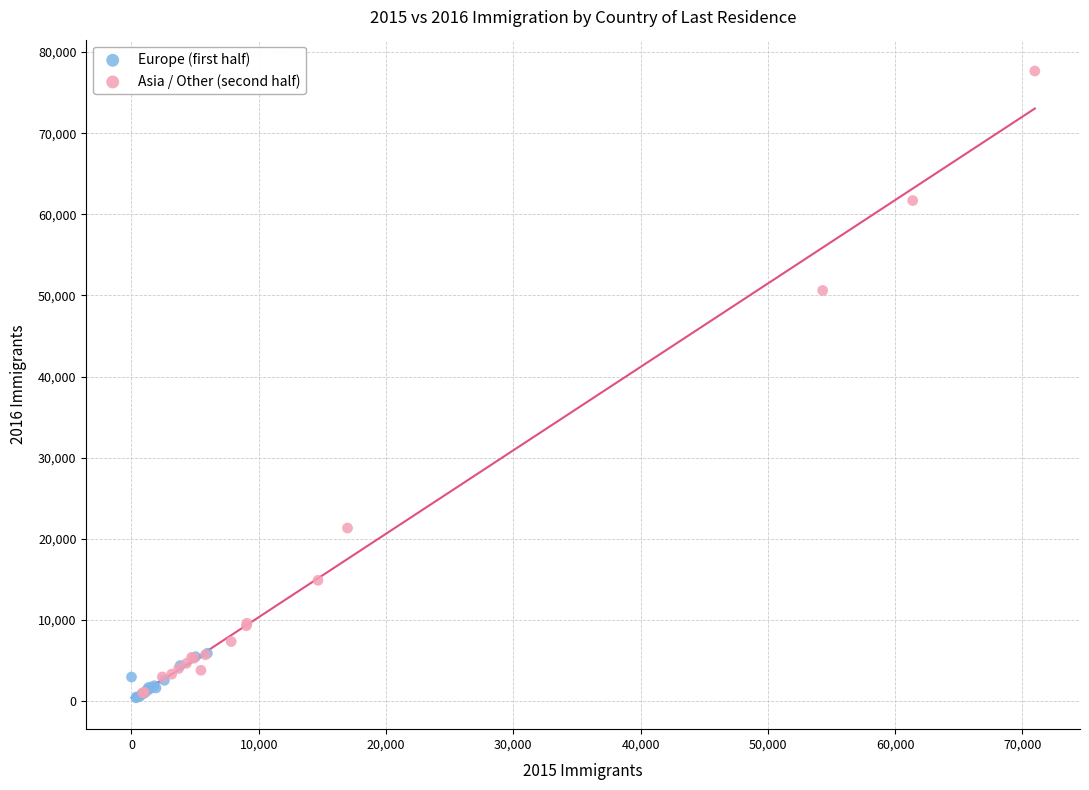

Which series has the largest Y range (max minus min)?

Asia / Other (second half)